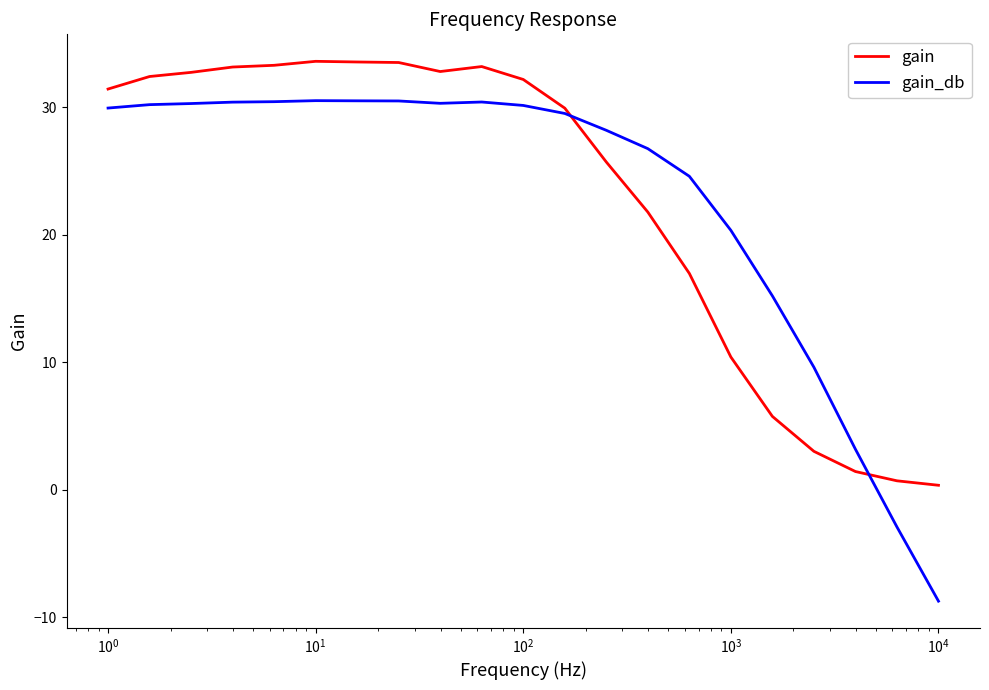

After their last crossing, which series has the higher values: gain or gain_db?

gain